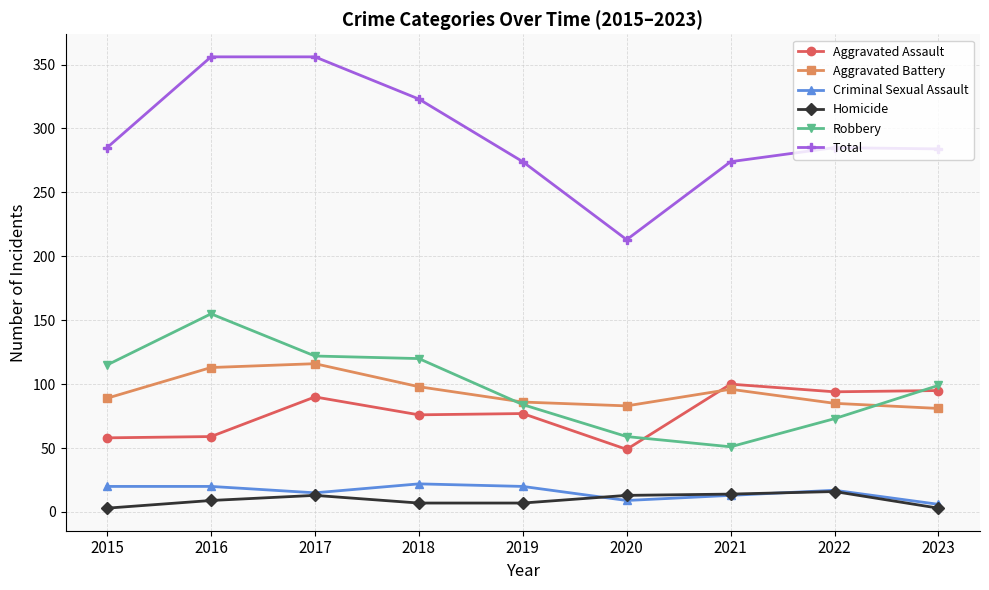

Where is the first local maximum for Robbery?

2016